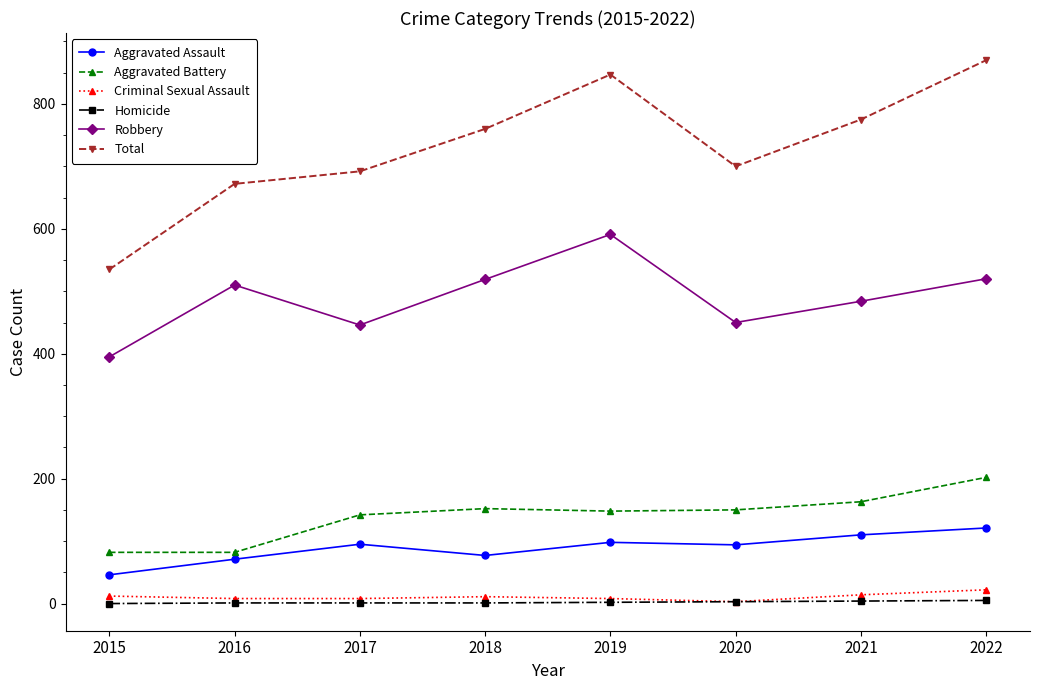

True or false: Total and Criminal Sexual Assault intersect in this chart.

False